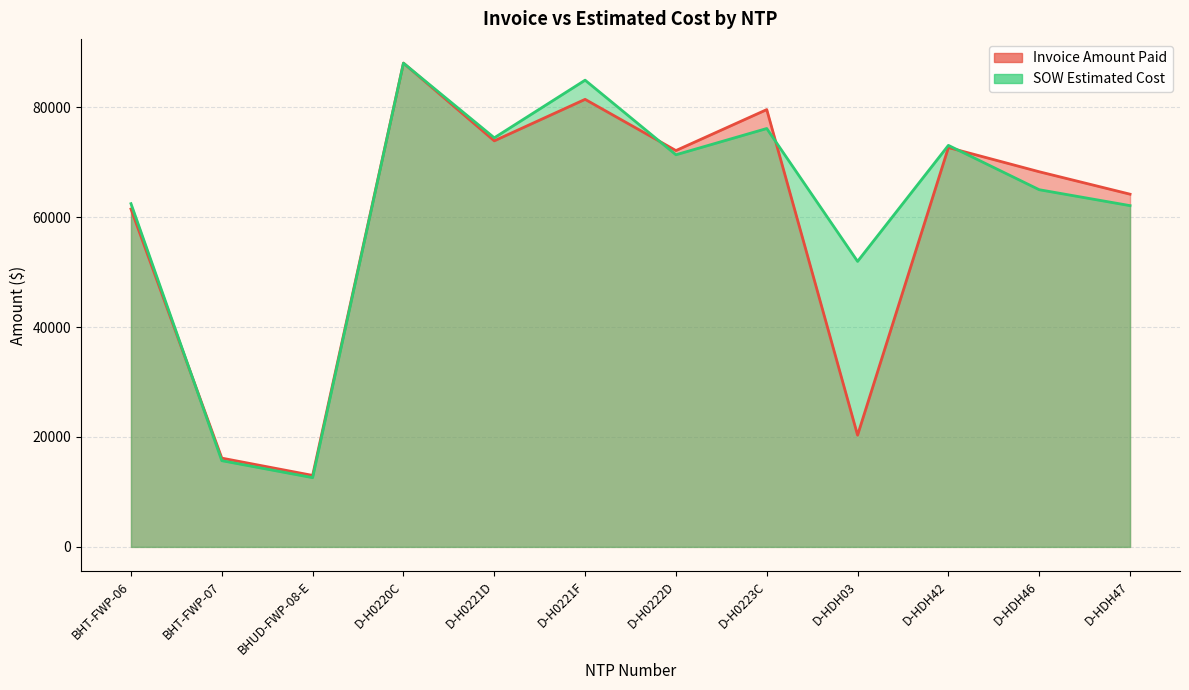

The Invoice Amount Paid series shows 73894.0 at D-H0221D. True or false?

True